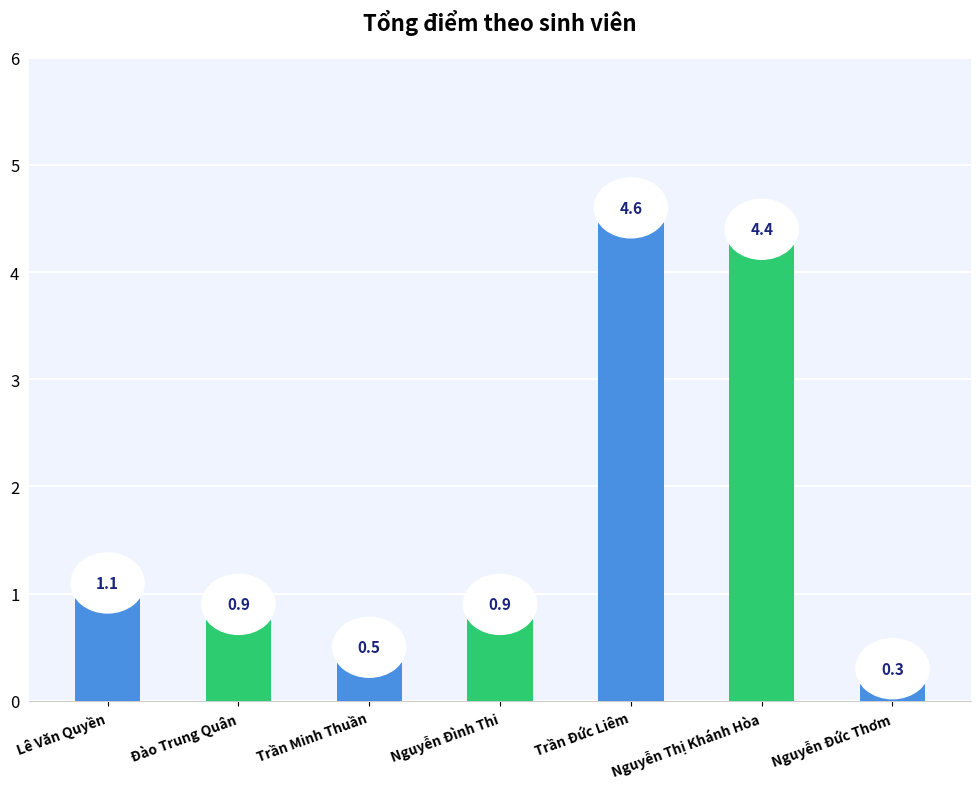

Reading left to right, list all the values displayed in this chart.

Lê Văn Quyền=1.1	Đào Trung Quân=0.9	Trần Minh Thuần=0.5	Nguyễn Đình Thi=0.9	Trần Đức Liêm=4.6	Nguyễn Thị Khánh Hòa=4.4	Nguyễn Đức Thơm=0.3